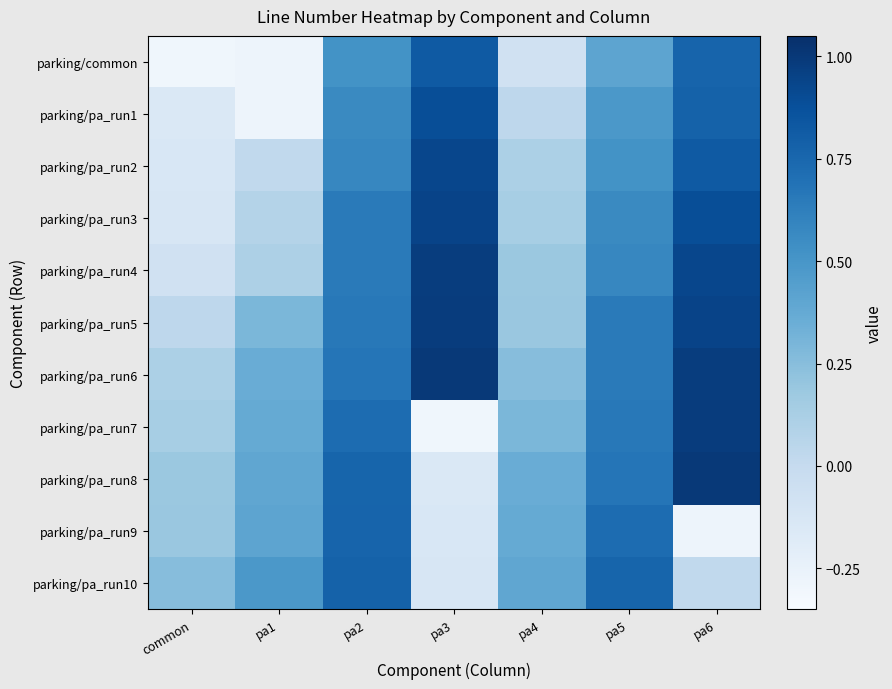

What is the difference between the highest and lowest values at pa3?

1.3